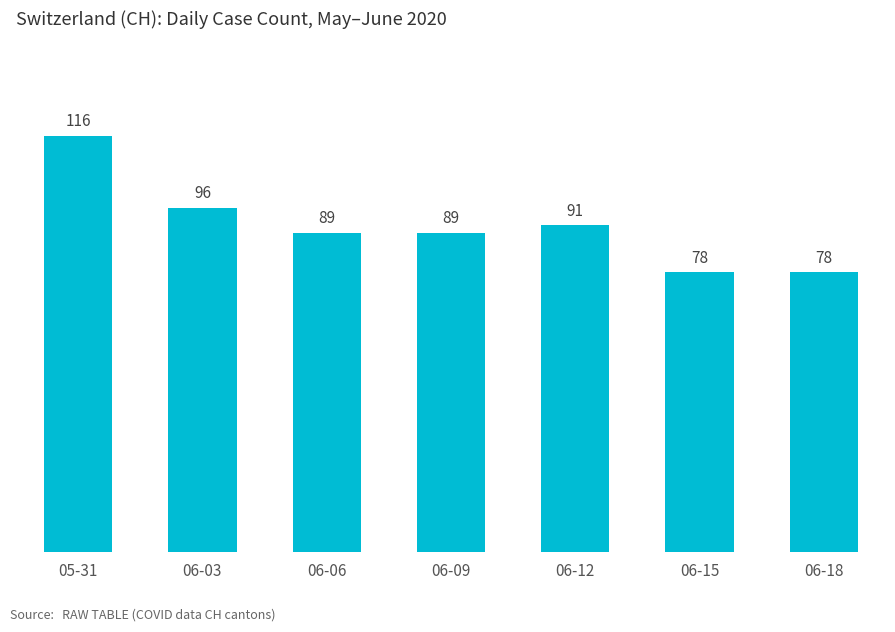

Reading right to left, transcribe all the data shown in this chart.

06-18=78	06-15=78	06-12=91	06-09=89	06-06=89	06-03=96	05-31=116